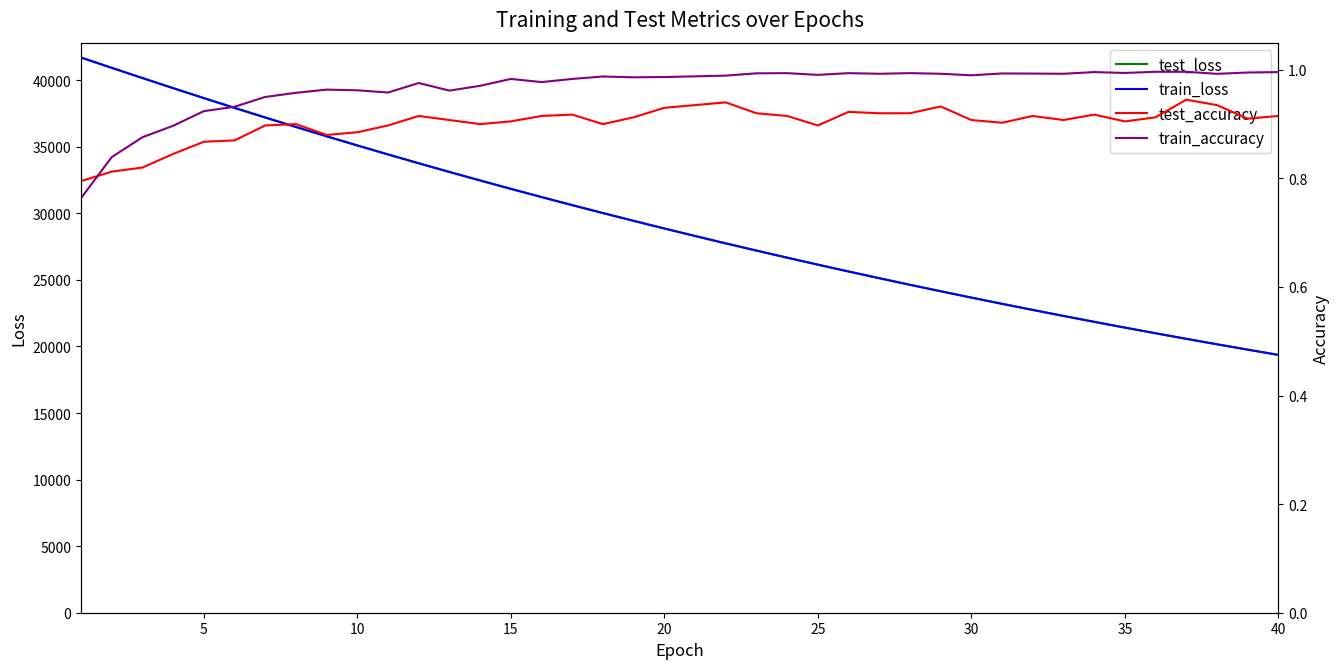

The value of train_loss at 25 is 8553.7. True or false?

False